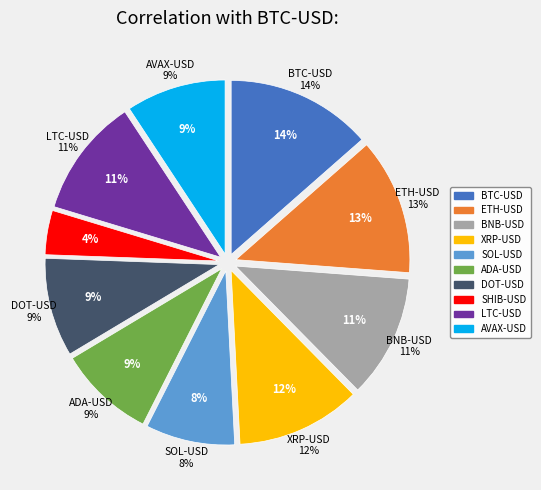

How many slices are in this pie chart?

10